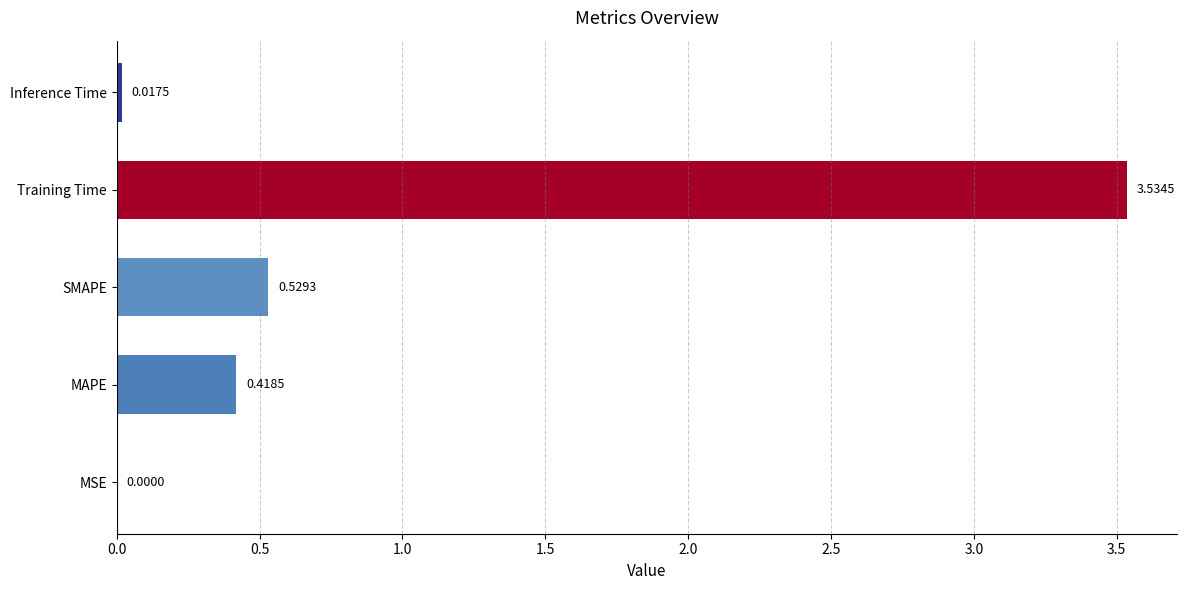

What is the change in value from Training Time to Inference Time?

-3.5